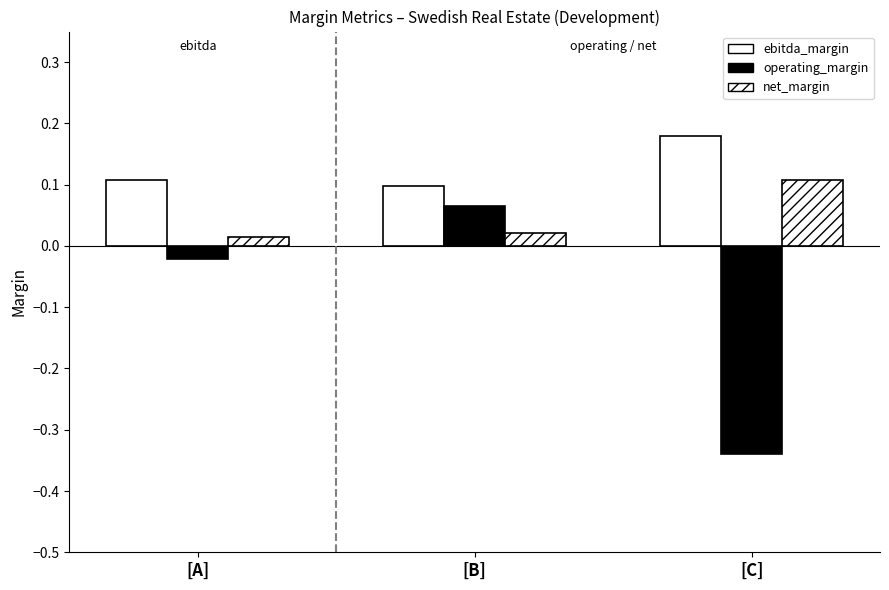

What is the sum of all ebitda_margin values?

0.4